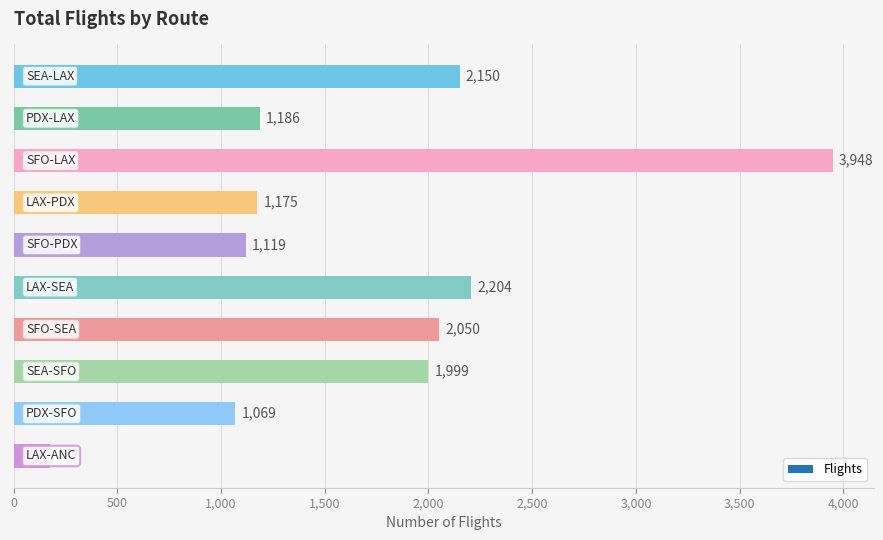

What is the greatest value displayed?

3948